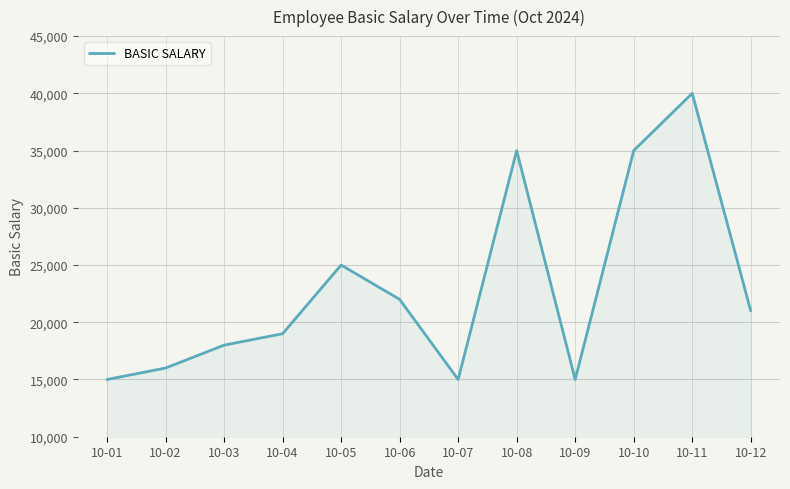

What is the sum of the values at 10-11 and 10-06?

62000